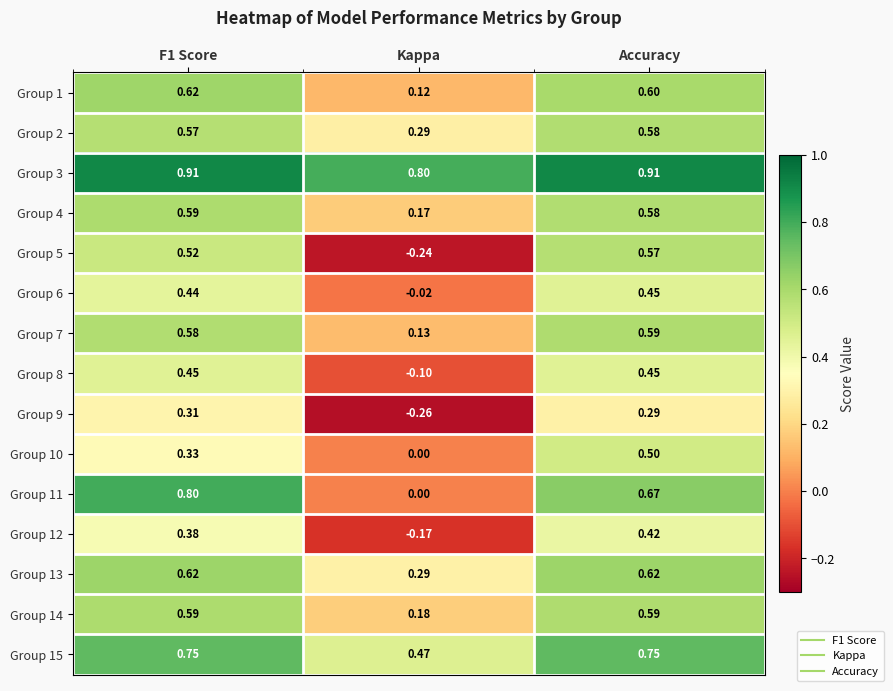

Which series has the largest total across all categories?

Group 3